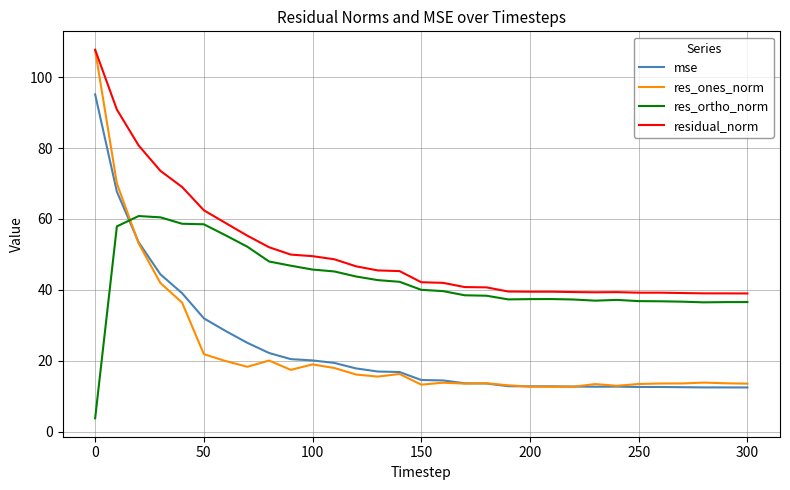

Which series has the largest total across all categories?

residual_norm